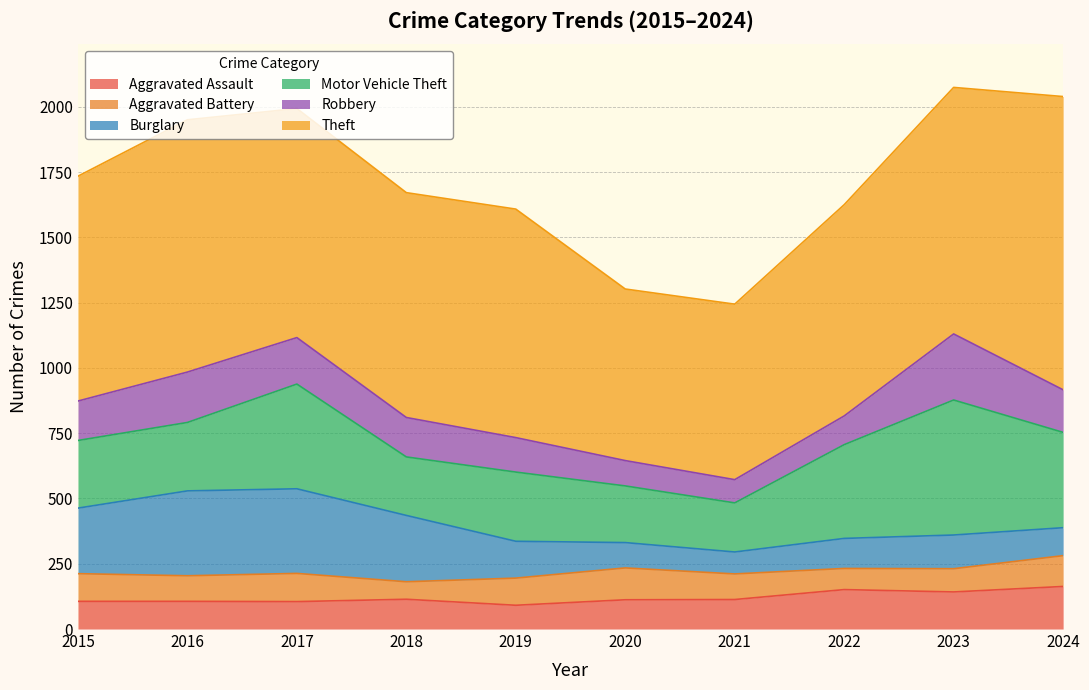

What is the minimum value for Robbery?

89